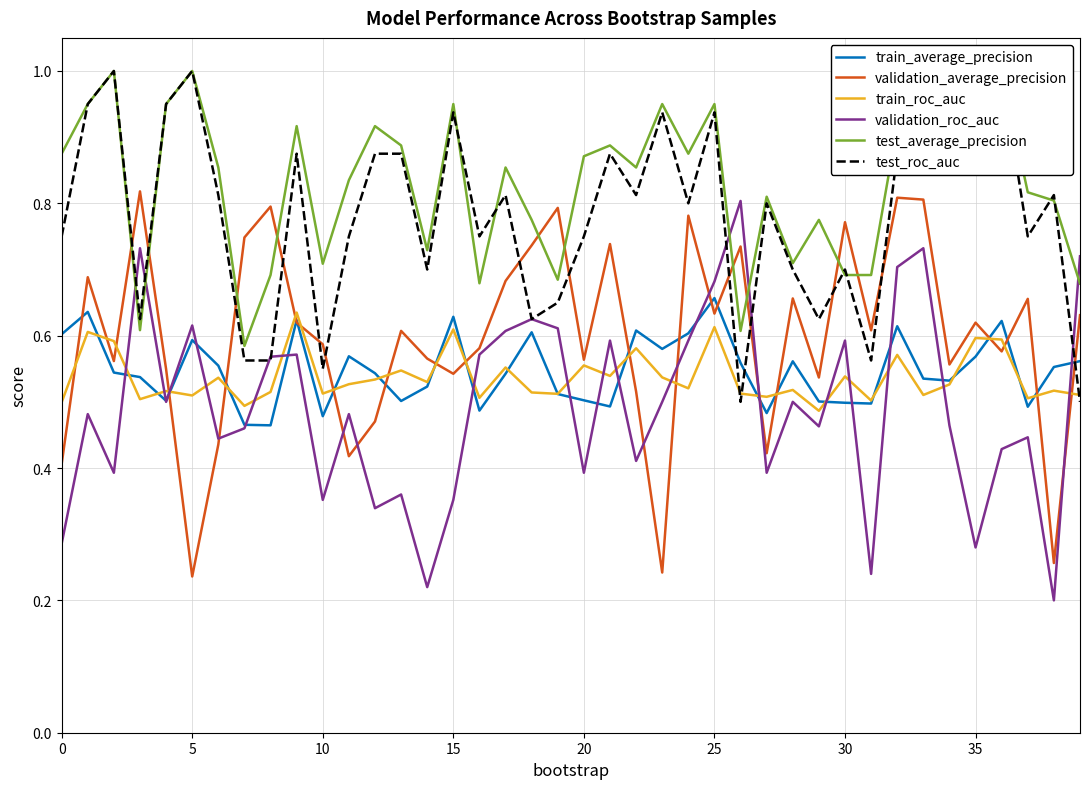

What is the difference between the maximum and minimum values in the validation_roc_auc series?

0.6